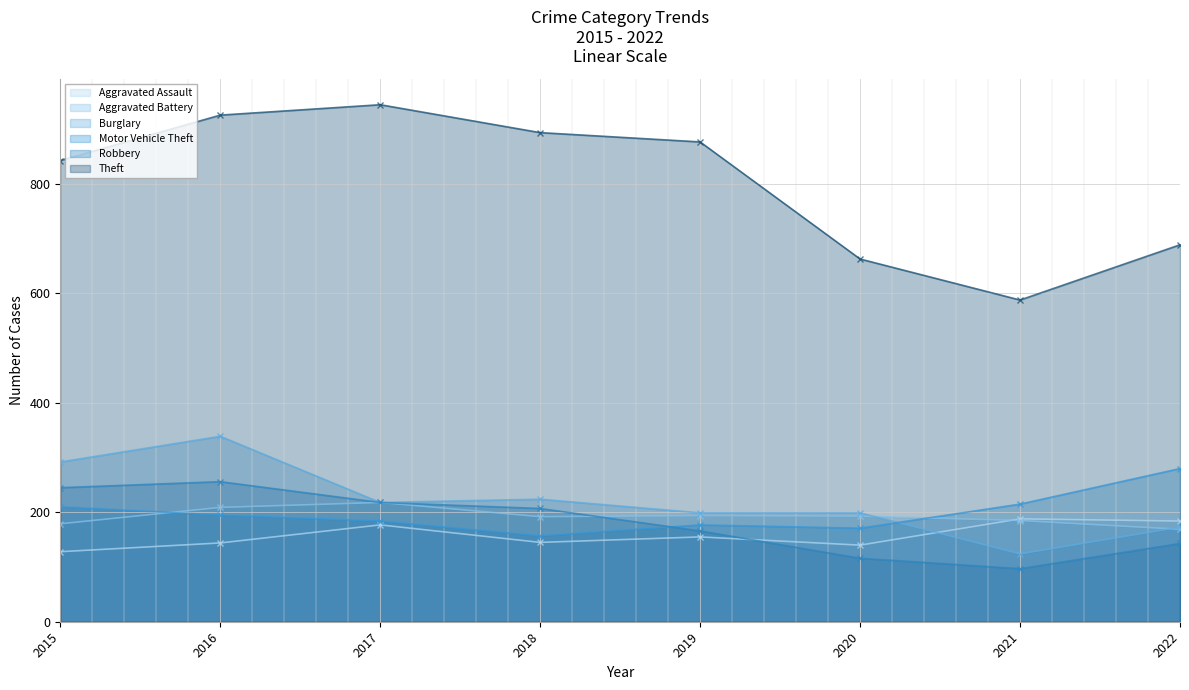

Is the value of Robbery at 2015 greater than the value of Burglary at 2021?

Yes